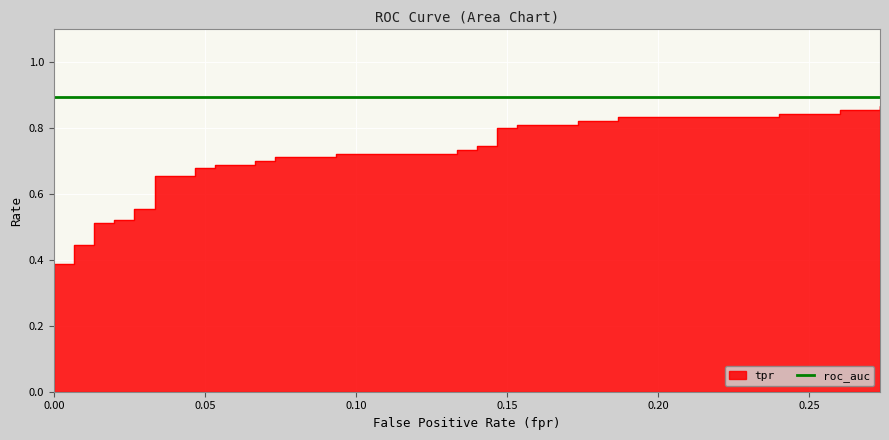

Reading left to right, transcribe all the data shown in this chart.

0.0	0.4	0.4	0.4	0.4	0.5	0.5	0.5	0.5	0.6	0.6	0.7	0.7	0.7	0.7	0.7	0.7	0.7	0.7	0.7	0.7	0.7	0.7	0.7	0.7	0.7	0.7	0.8	0.8	0.8	0.8	0.8	0.8	0.8	0.8	0.8	0.8	0.9	0.9	0.9